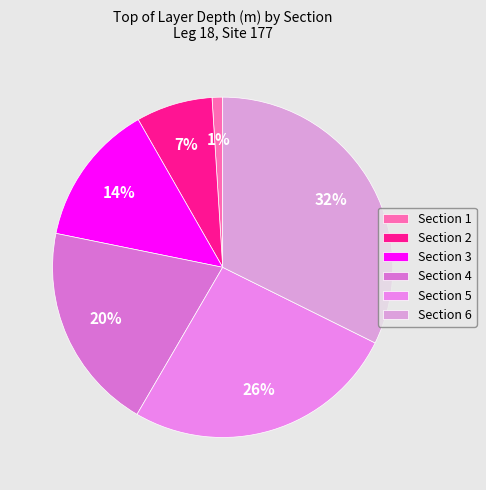

Which slice is the largest?

Section 6